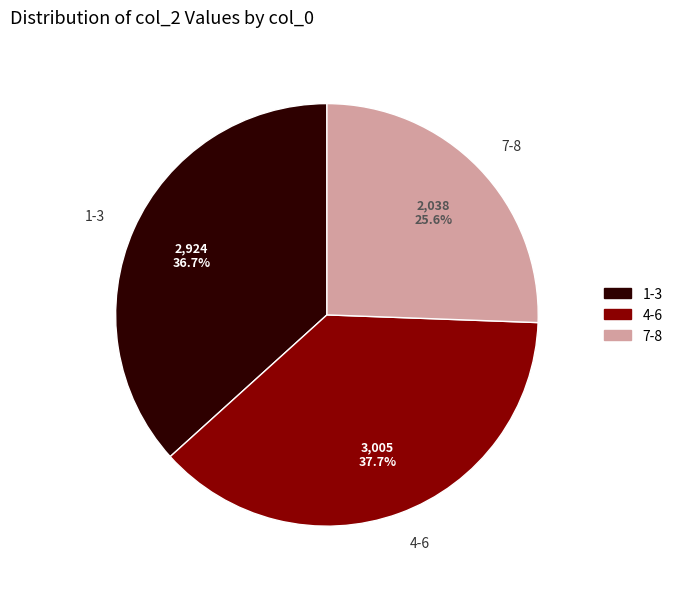

Which category has the smallest portion of the pie?

7-8